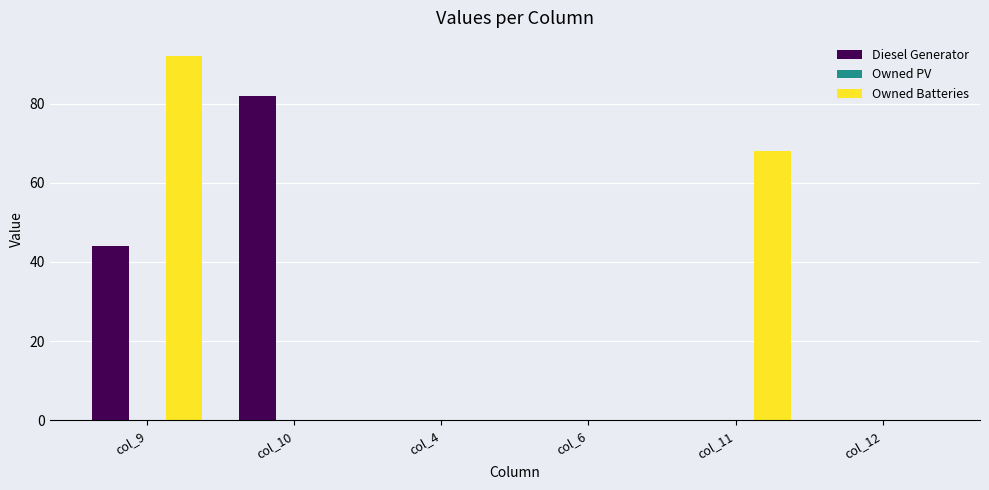

Reading left to right, extract all data points from this chart.

Diesel Generator: col_9=44	col_10=82	col_4=0	col_6=0	col_11=0	col_12=0
Owned Batteries: col_9=92	col_10=0	col_4=0	col_6=0	col_11=68	col_12=0